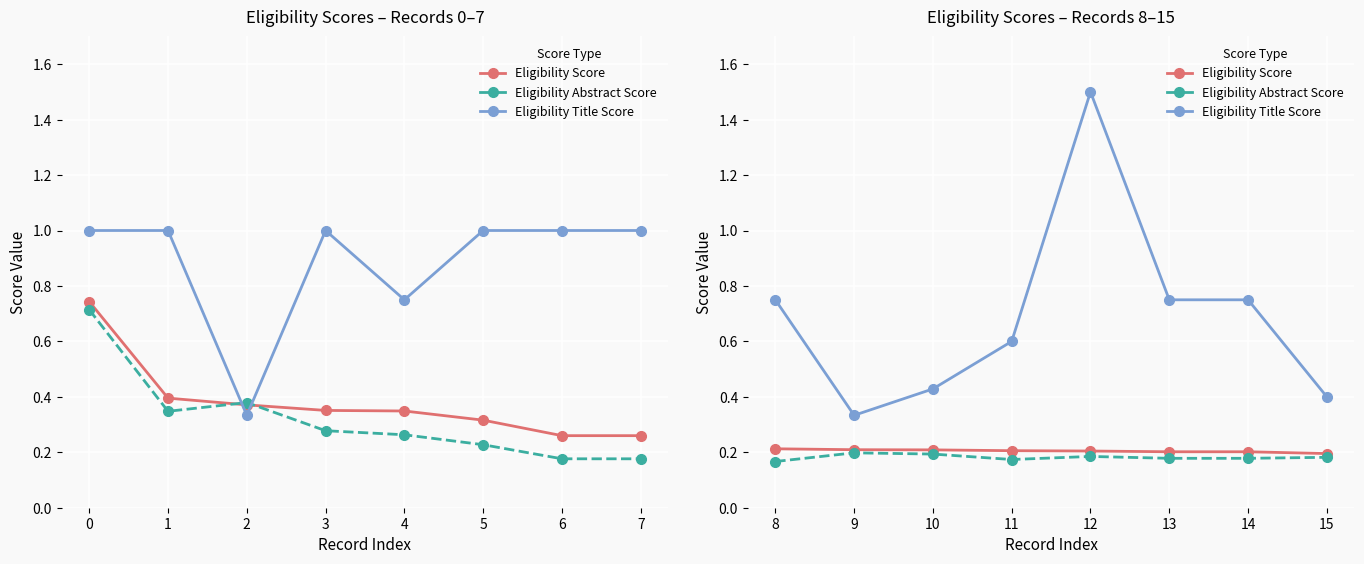

What is the minimum value for Eligibility Abstract Score?

0.2